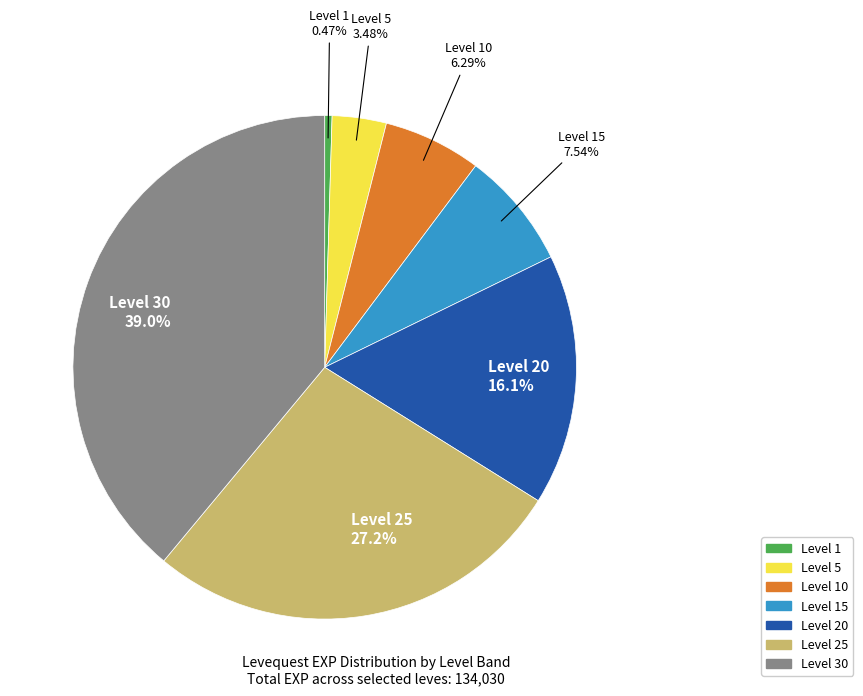

Is there a majority slice in this chart?

No